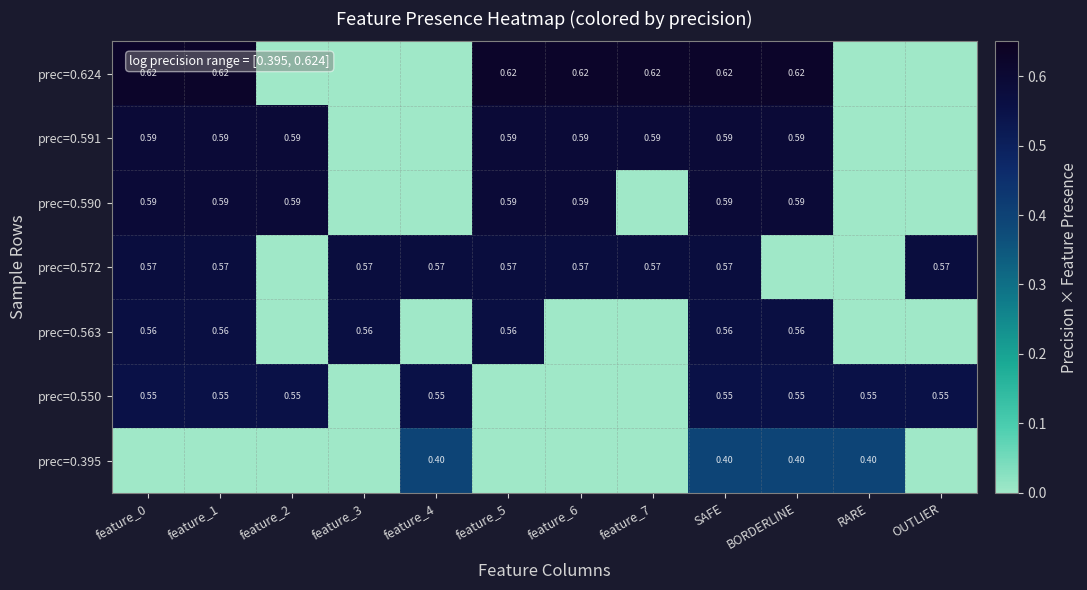

Is it true that prec=0.591 equals 0.6 at feature_5?

True